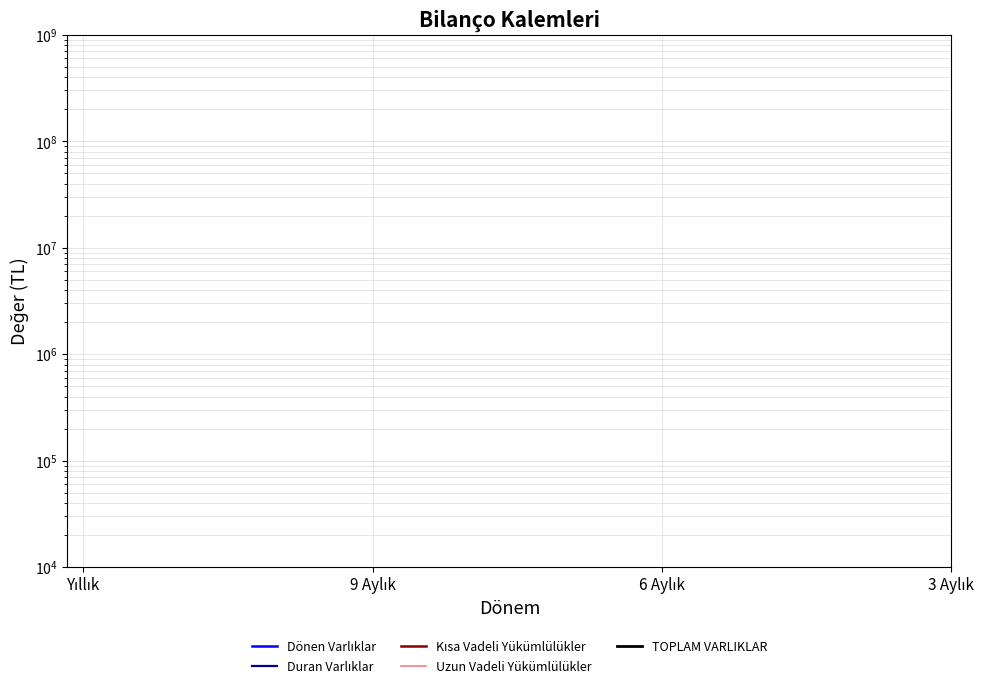

What is the label of the 2nd point from the left?

9 Aylık